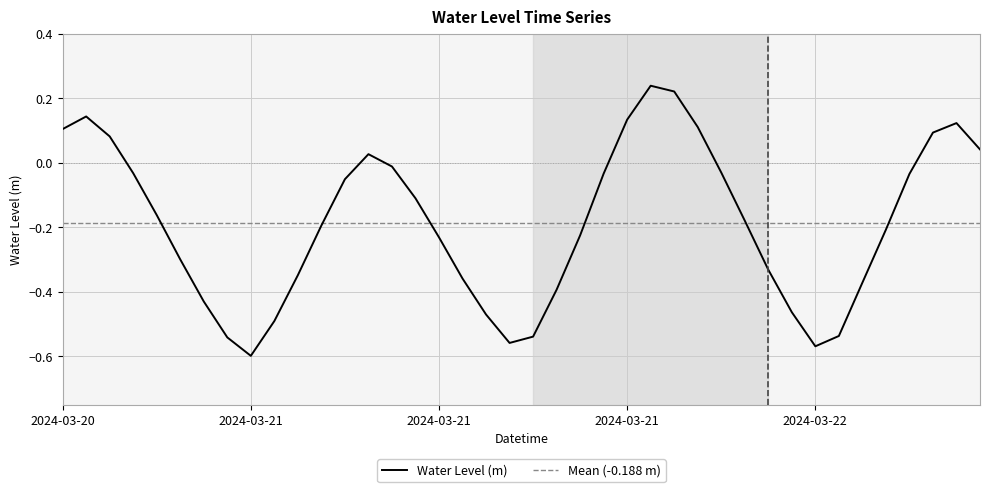

List the labels in order of value, smallest first.

2024-03-21 02:00, 2024-03-22 02:00, 2024-03-21 13:00, 2024-03-21 01:00, 2024-03-21 14:00, 2024-03-22 03:00, 2024-03-21 03:00, 2024-03-21 12:00, 2024-03-22 01:00, 2024-03-21 00:00, 2024-03-21 15:00, 2024-03-22 04:00, 2024-03-21 11:00, 2024-03-21 04:00, 2024-03-22 00:00, 2024-03-20 23:00, 2024-03-21 10:00, 2024-03-21 16:00, 2024-03-22 05:00, 2024-03-21 05:00, 2024-03-21 23:00, 2024-03-20 22:00, 2024-03-21 09:00, 2024-03-21 06:00, 2024-03-22 06:00, 2024-03-21 17:00, 2024-03-20 21:00, 2024-03-21 22:00, 2024-03-21 08:00, 2024-03-21 07:00, 2024-03-22 09:00, 2024-03-20 20:00, 2024-03-22 07:00, 2024-03-20 18:00, 2024-03-21 21:00, 2024-03-22 08:00, 2024-03-21 18:00, 2024-03-20 19:00, 2024-03-21 20:00, 2024-03-21 19:00